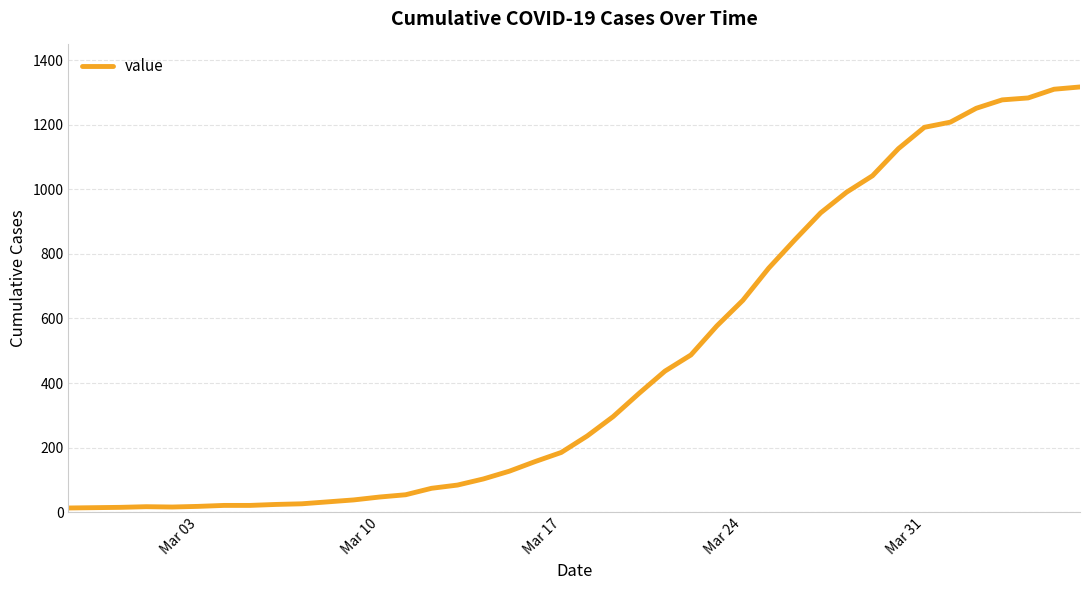

Does the chart display data point markers on the line(s)?

No